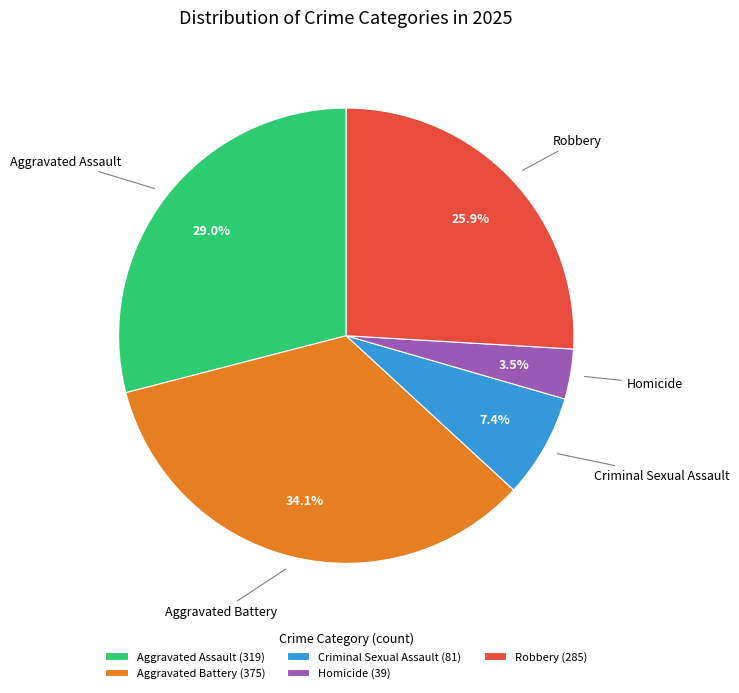

Count the number of slices in the pie.

5